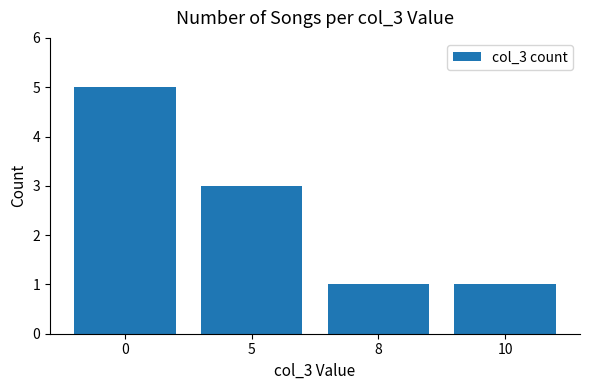

What is the greatest value displayed?

5